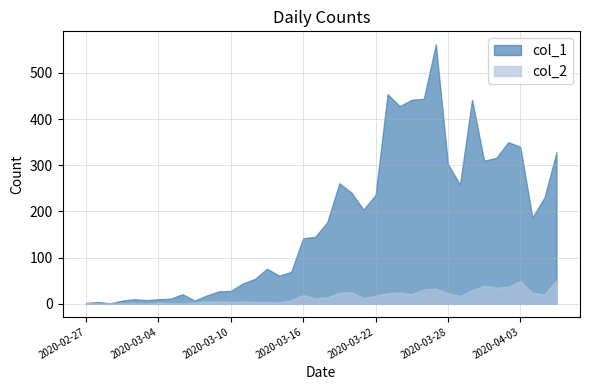

At which label does col_1 reach its peak?

2020-03-27